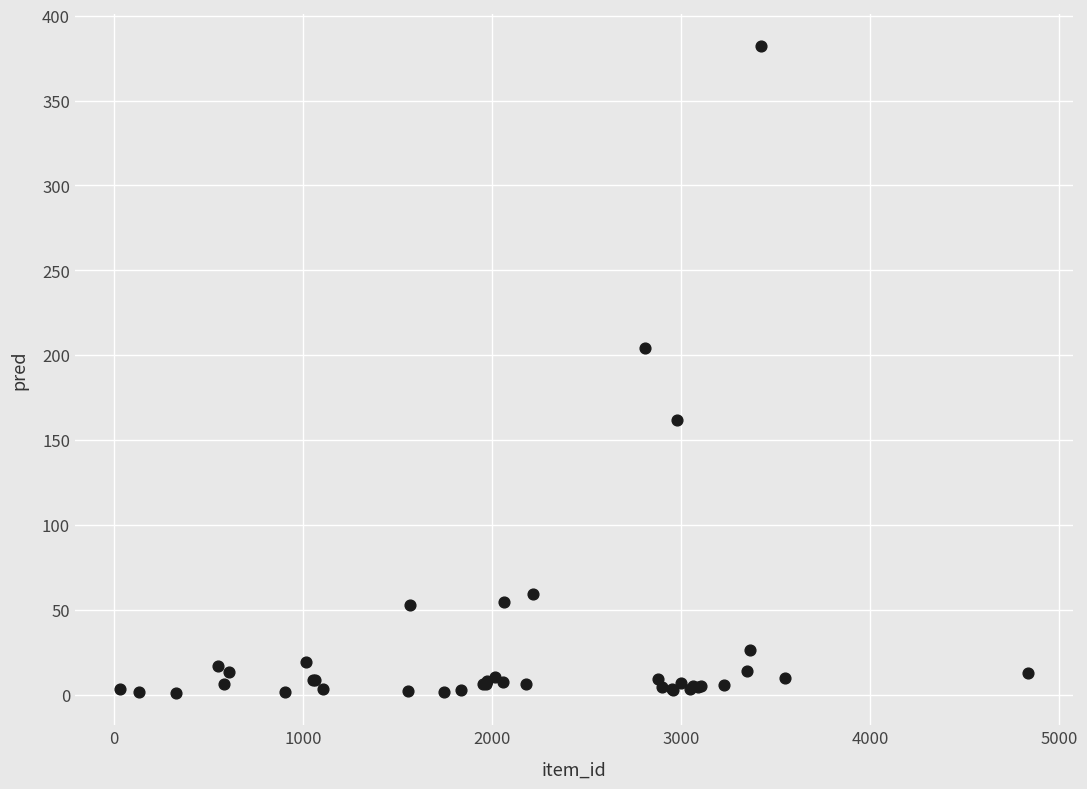

What Y value in the scatter plot is closest to 191?

204.5